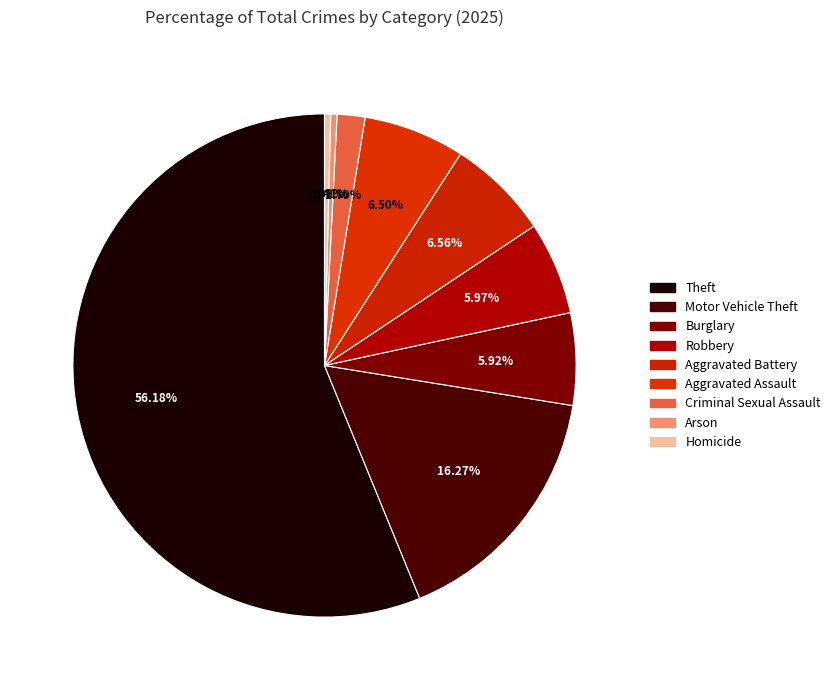

How many slices are in this pie chart?

9